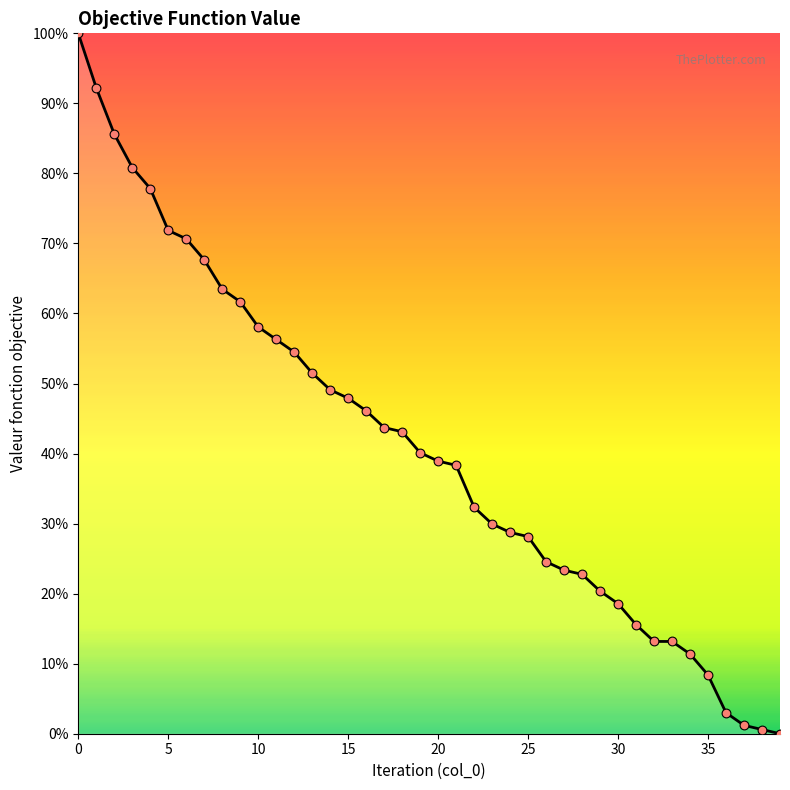

What is the greatest value displayed?

100.0